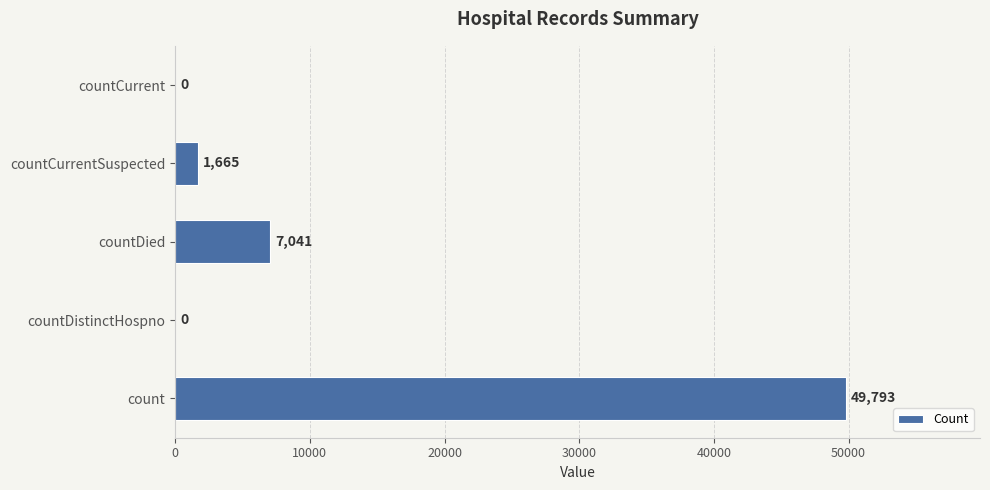

Between countCurrent and count, which is larger?

count